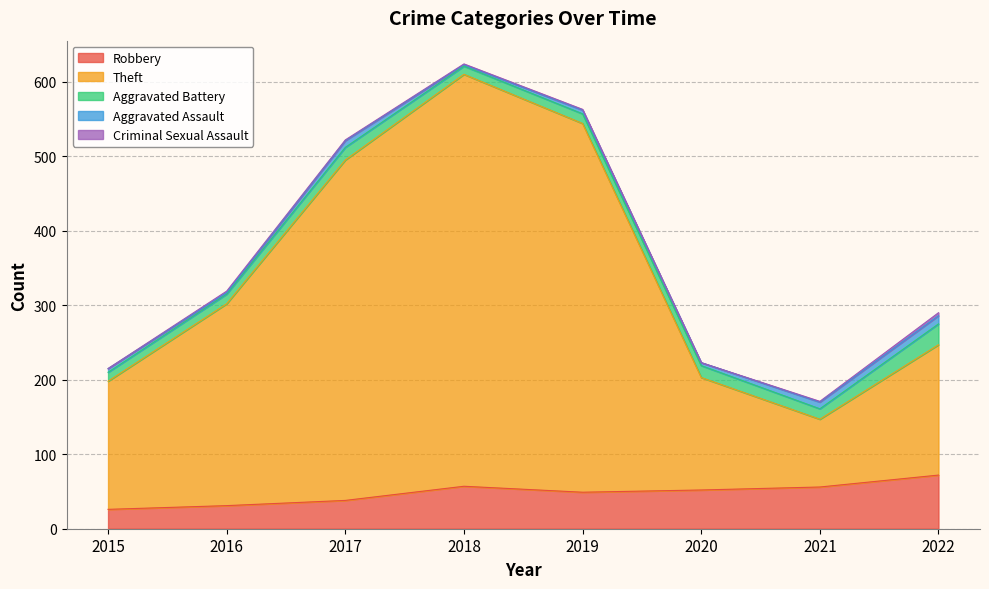

List the labels in order of Criminal Sexual Assault value, smallest first.

2015, 2020, 2017, 2018, 2019, 2021, 2016, 2022